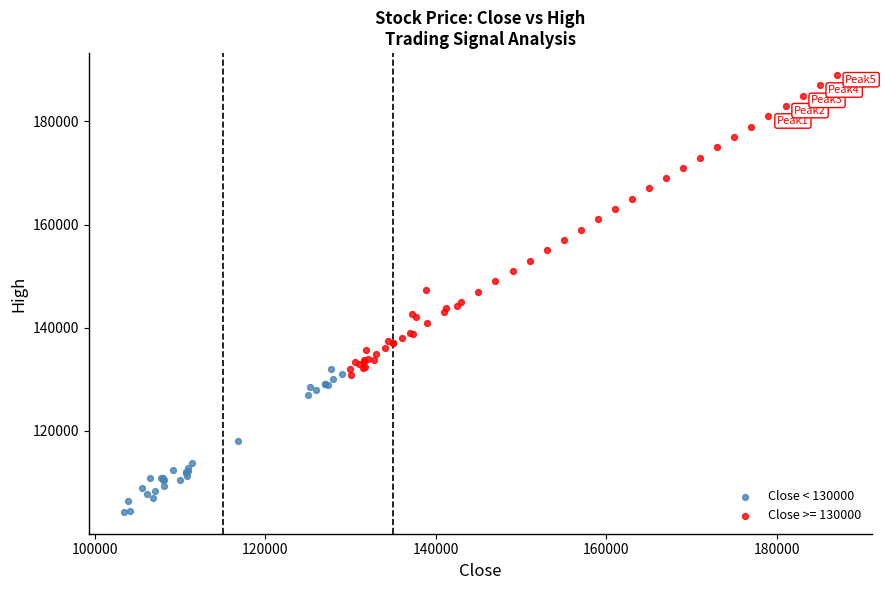

Which series contains the lowest Y value?

Close < 130000